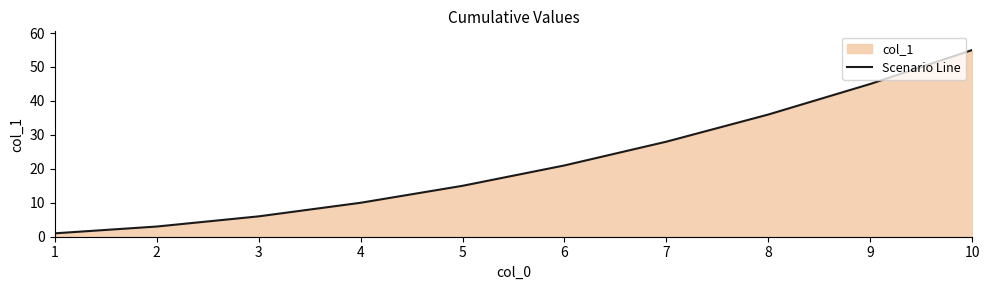

What is the difference between the maximum and minimum values?

54